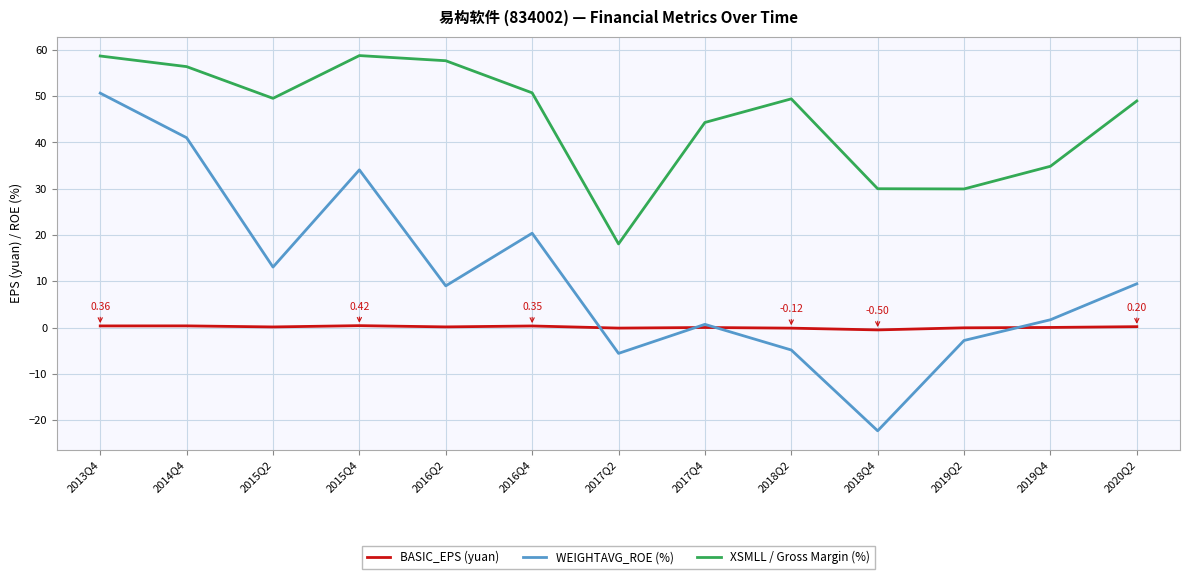

The value of XSMLL / Gross Margin (%) at 2015Q2 is 49.5. True or false?

True